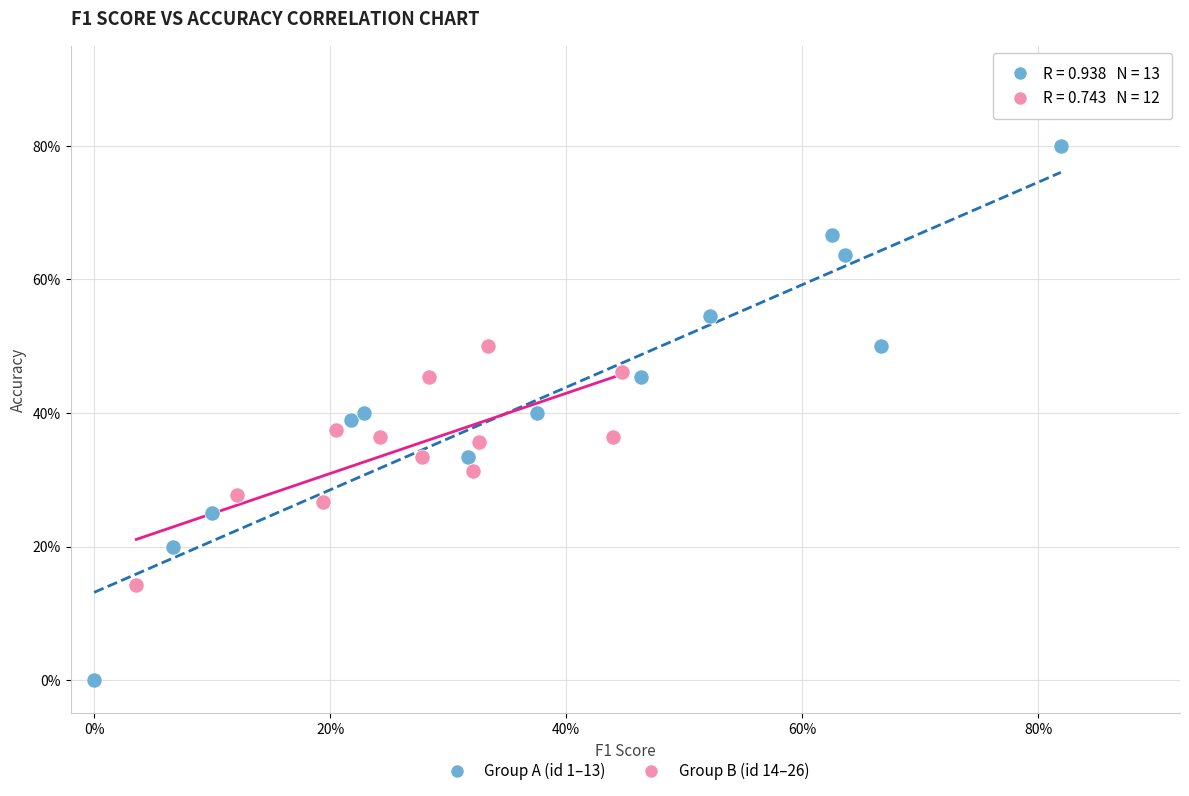

Which series reaches the minimum Y coordinate?

Group A (id 1–13)